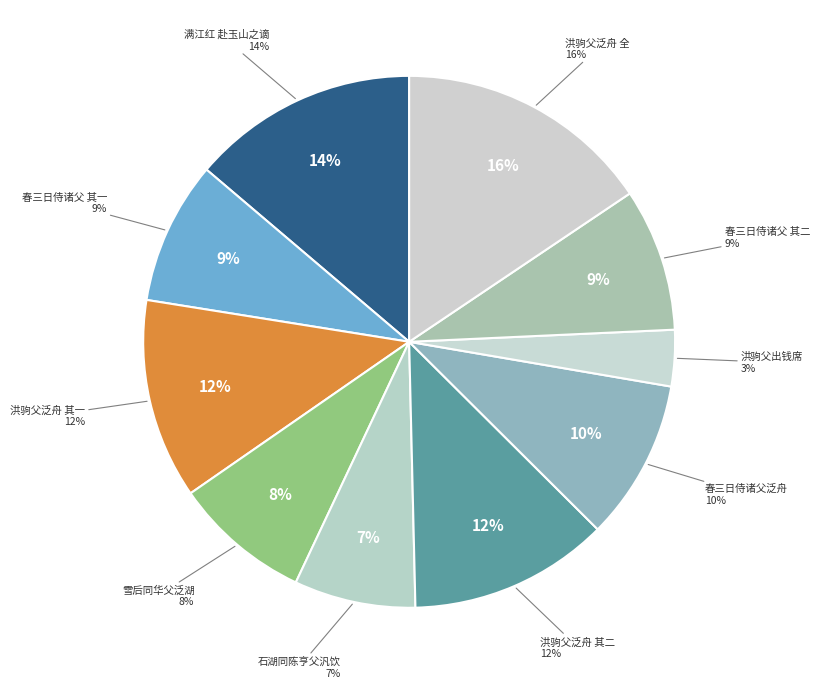

The 满江红 赴玉山之谪，与诸父泛舟大泽，分题为别 slice represents 1% of the pie. True or false?

False